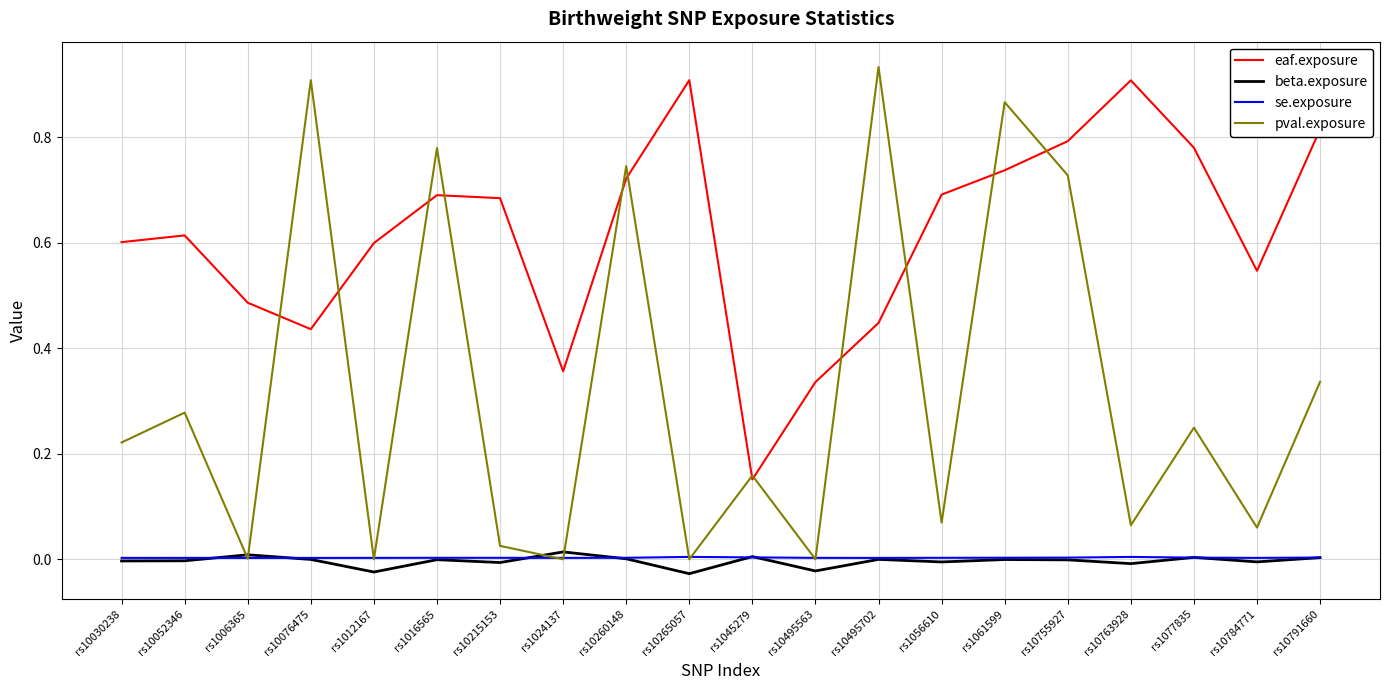

At which category does beta.exposure reach its first local peak?

rs1006365